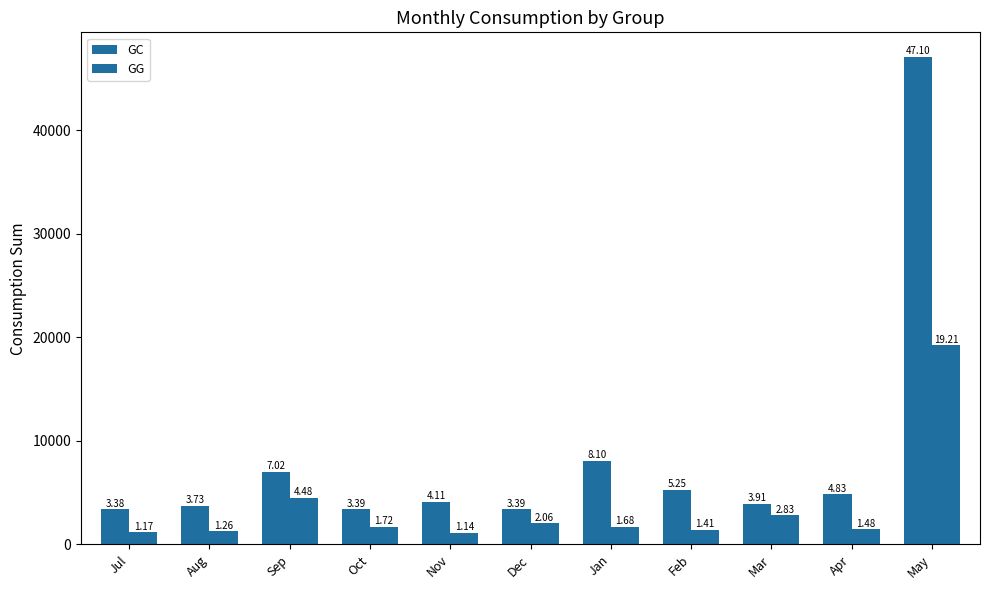

What is the difference between the highest and lowest values at Dec?

1327.3